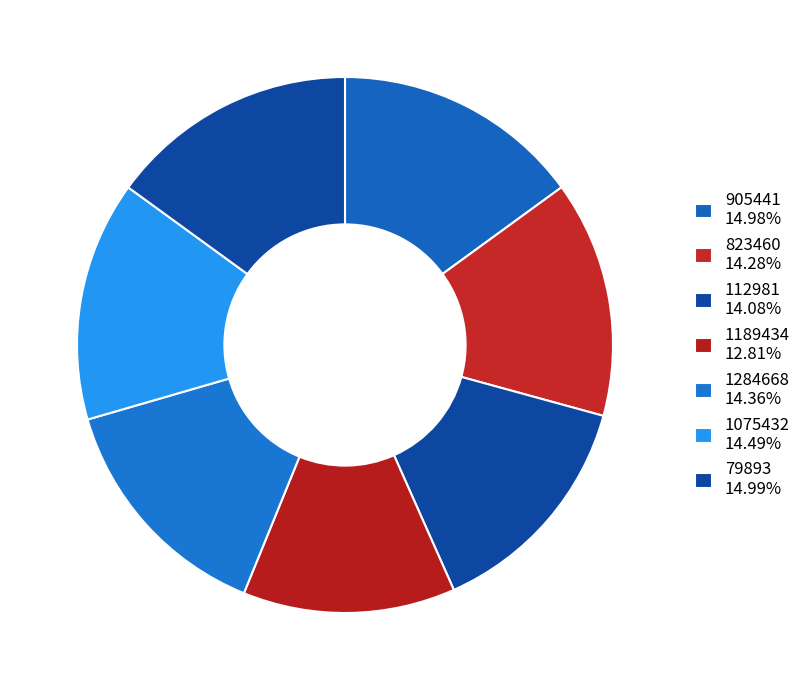

How many slices are in this pie chart?

7